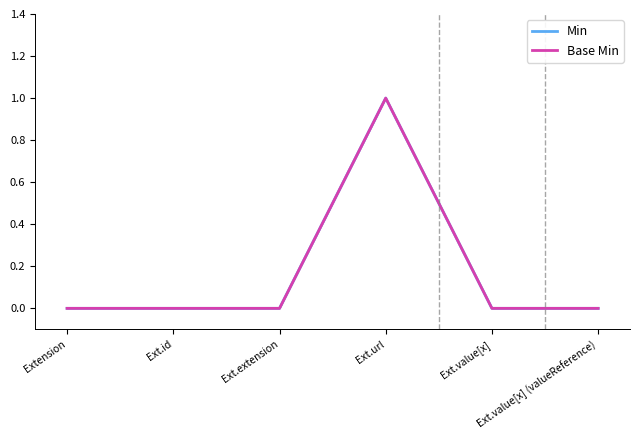

Which series changed the most between Extension and Ext.url?

Min